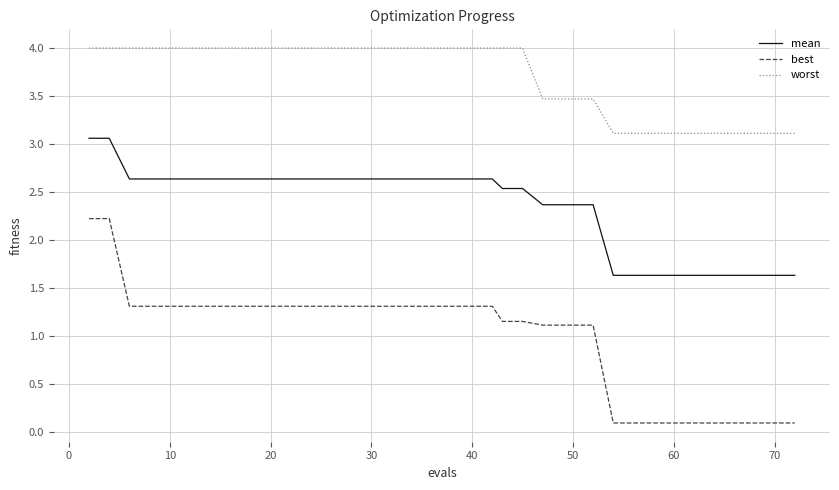

How many series are shown in this chart?

3